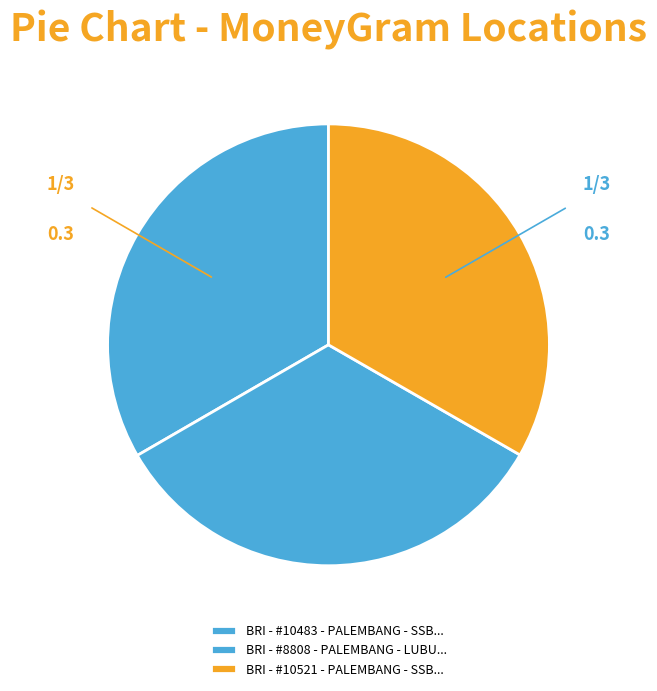

How many slices are in this pie chart?

3